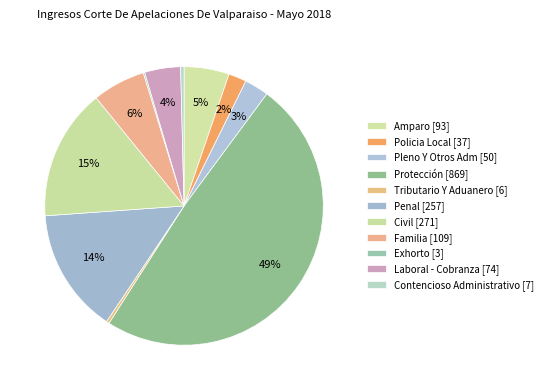

How many slices are in this pie chart?

11